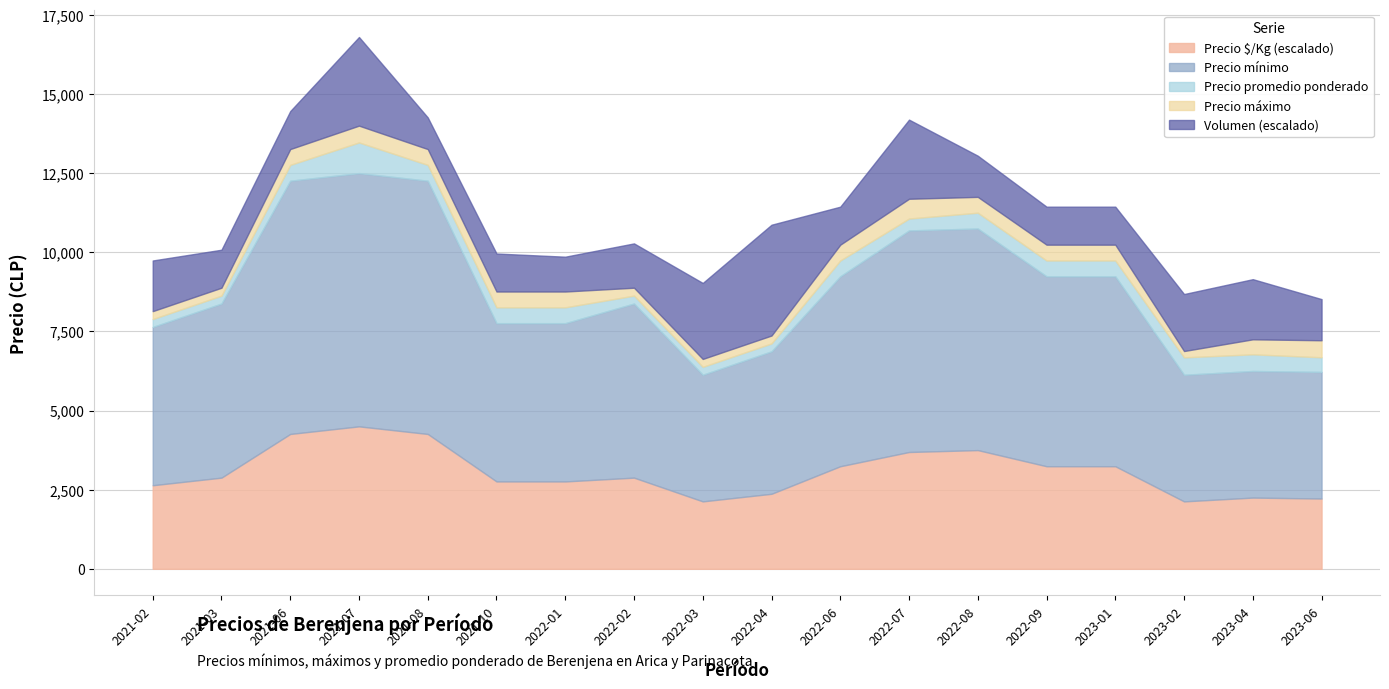

The value of Volumen at 2022-06 is 188. True or false?

False